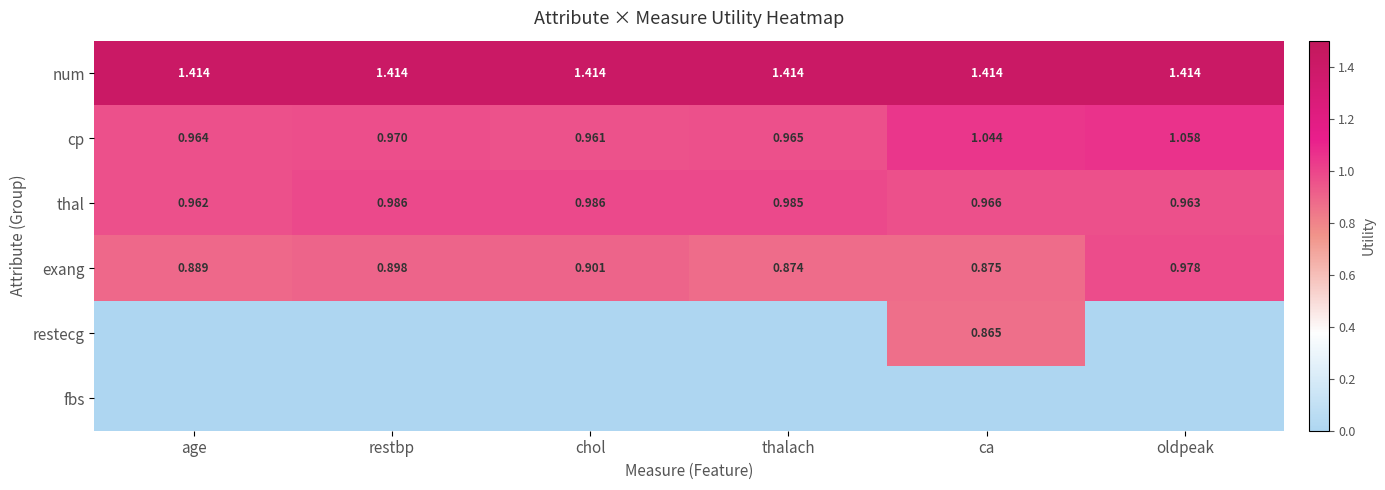

What is the spread (max minus min) of values at age?

1.4